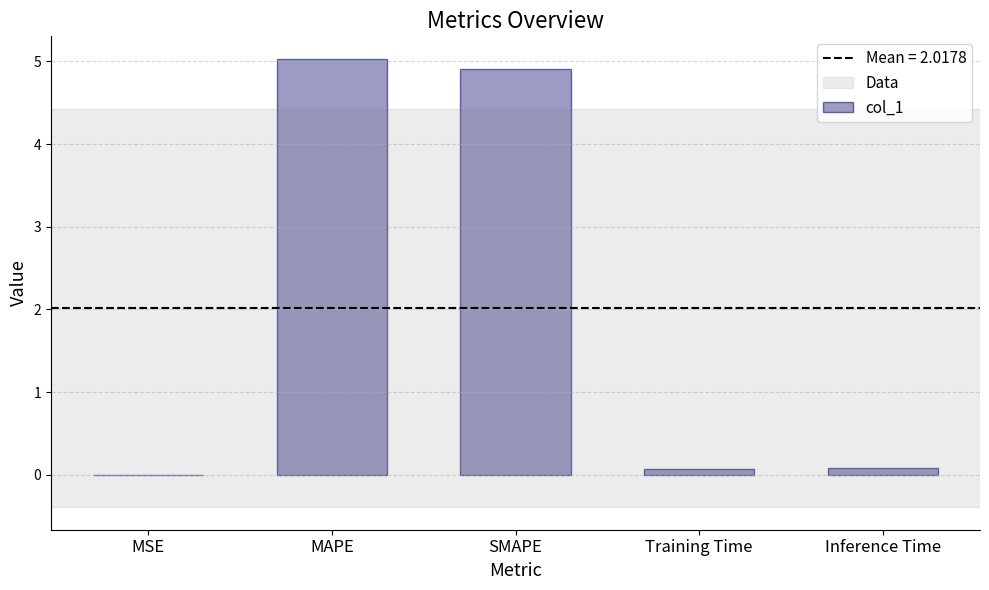

The value at MAPE is 5.0. True or false?

True